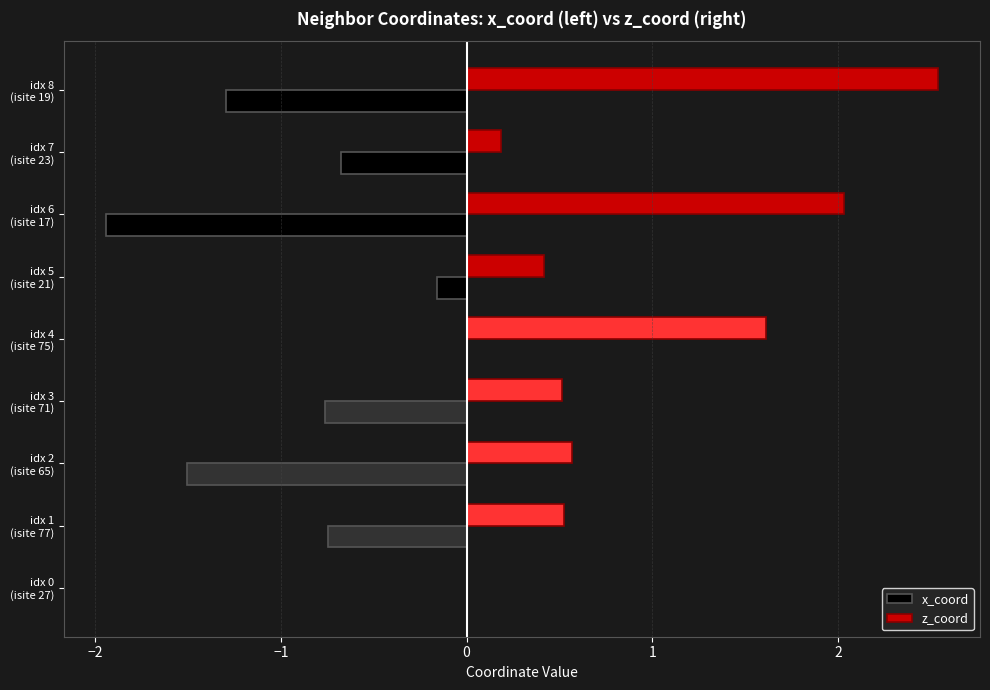

How many values in the z_coord series exceed 0?

8